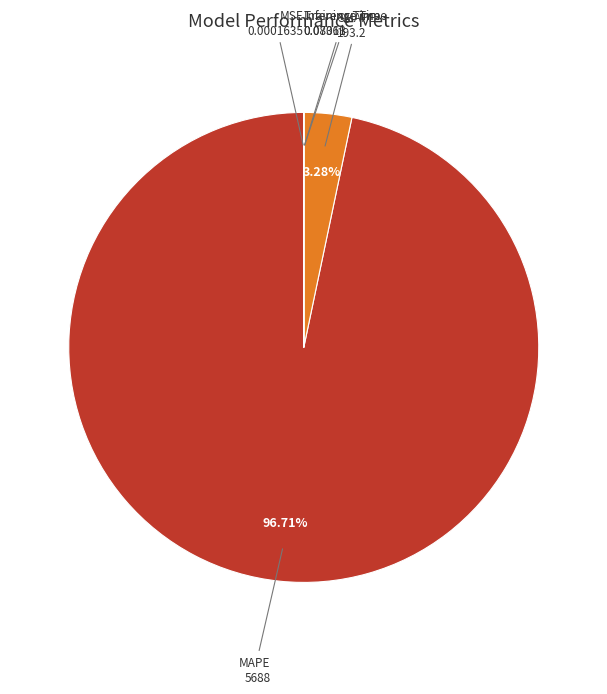

To the nearest percent, what is the average slice percentage?

20%